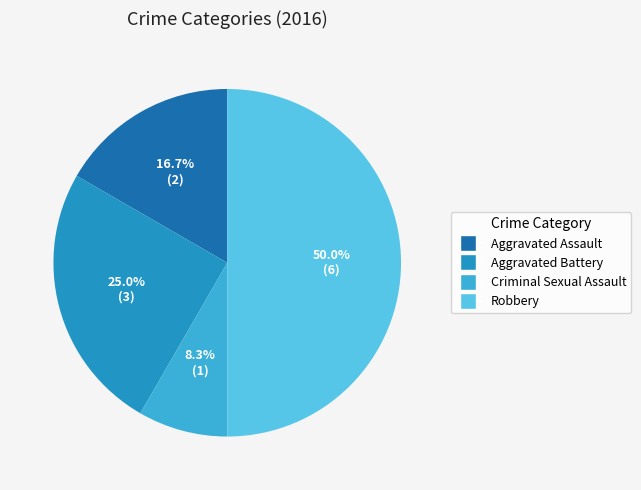

What is the largest slice in the pie chart?

Robbery